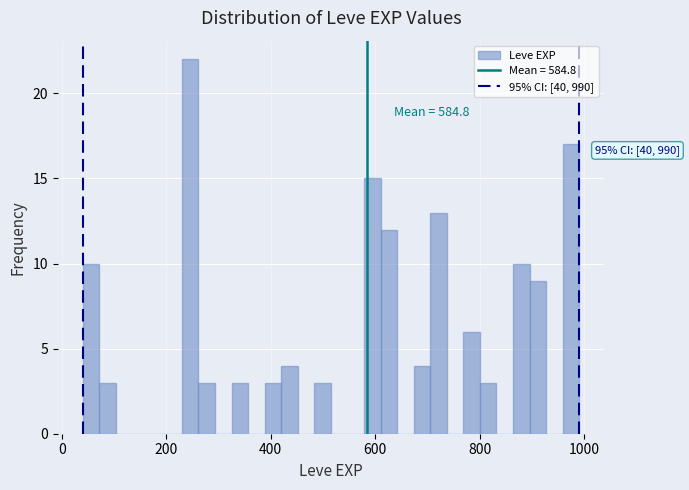

Around what value on the x-axis is the tallest bar? Give the approximate position of its centre, as read against the axis.

240